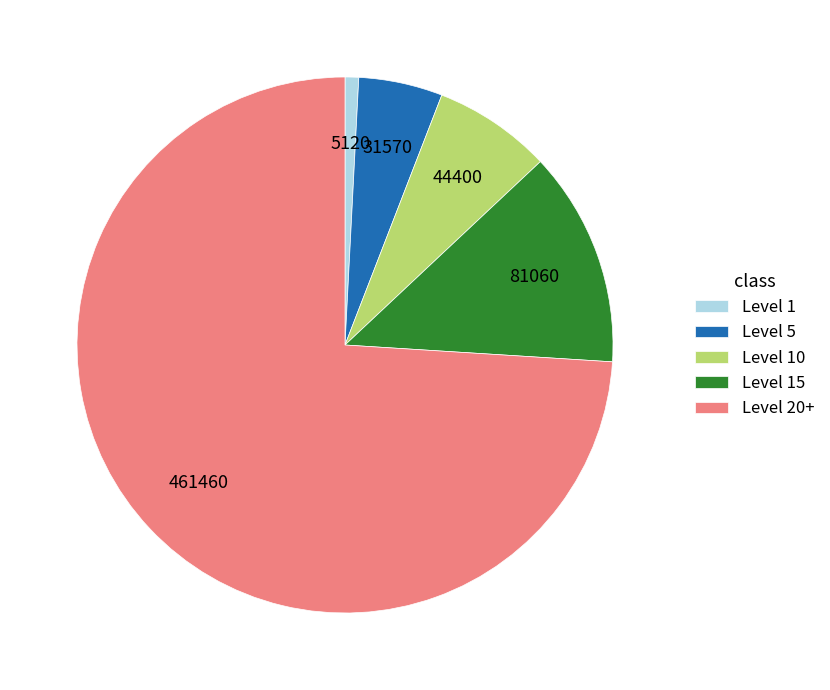

Rank the categories by value from highest to lowest.

Level 20+, Level 15, Level 10, Level 5, Level 1